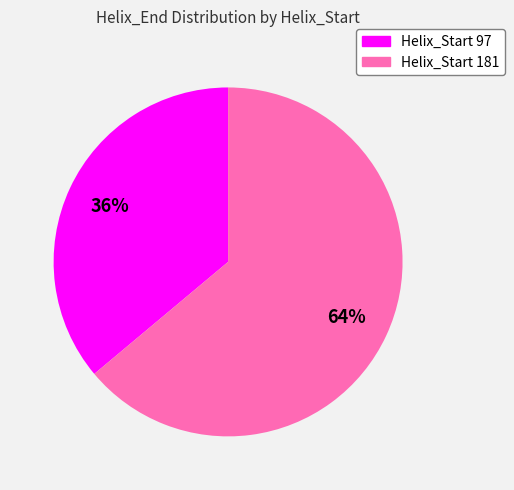

Is there any slice that represents more than half of the pie?

Yes